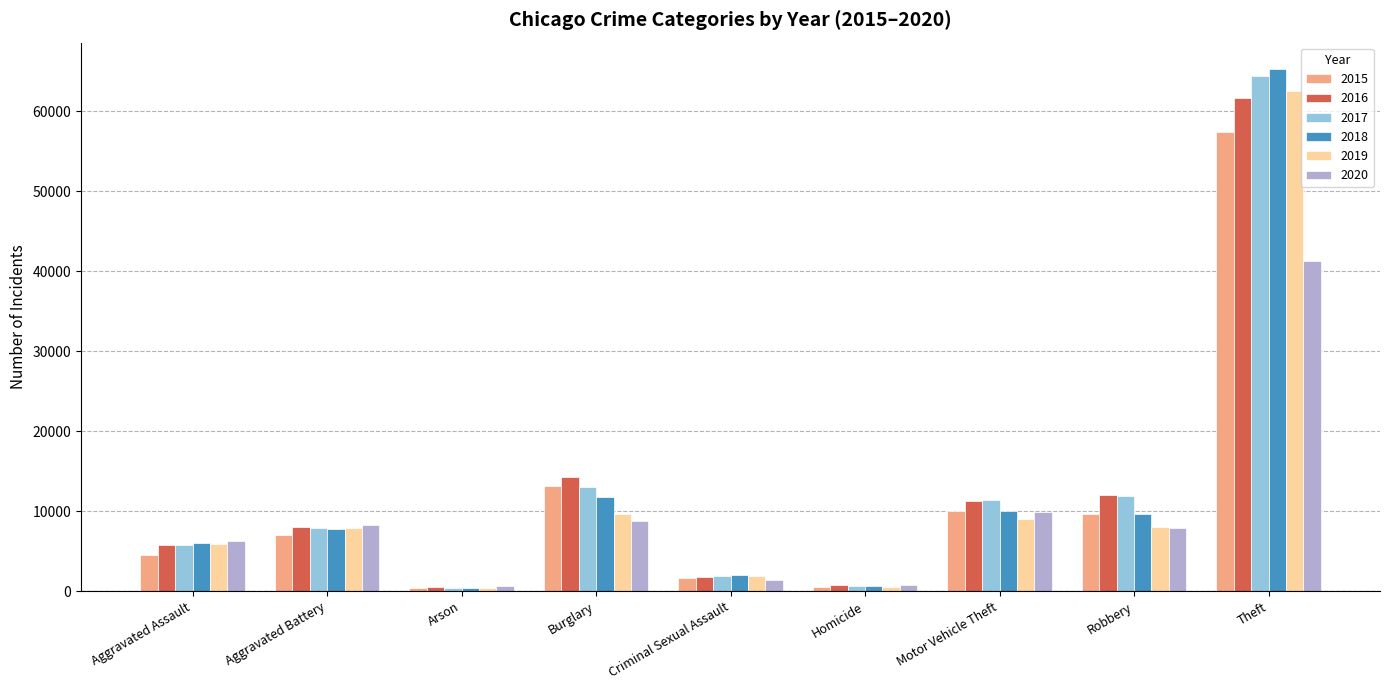

At which label does 2019 reach its peak?

Theft